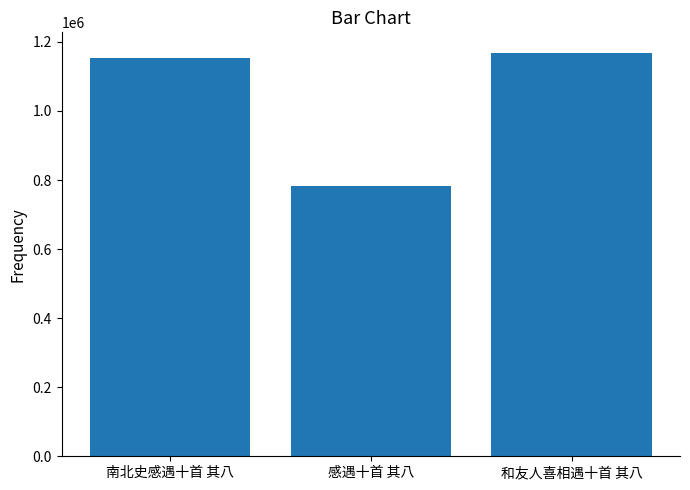

What is the value of the 1st bar from the left?

1154550